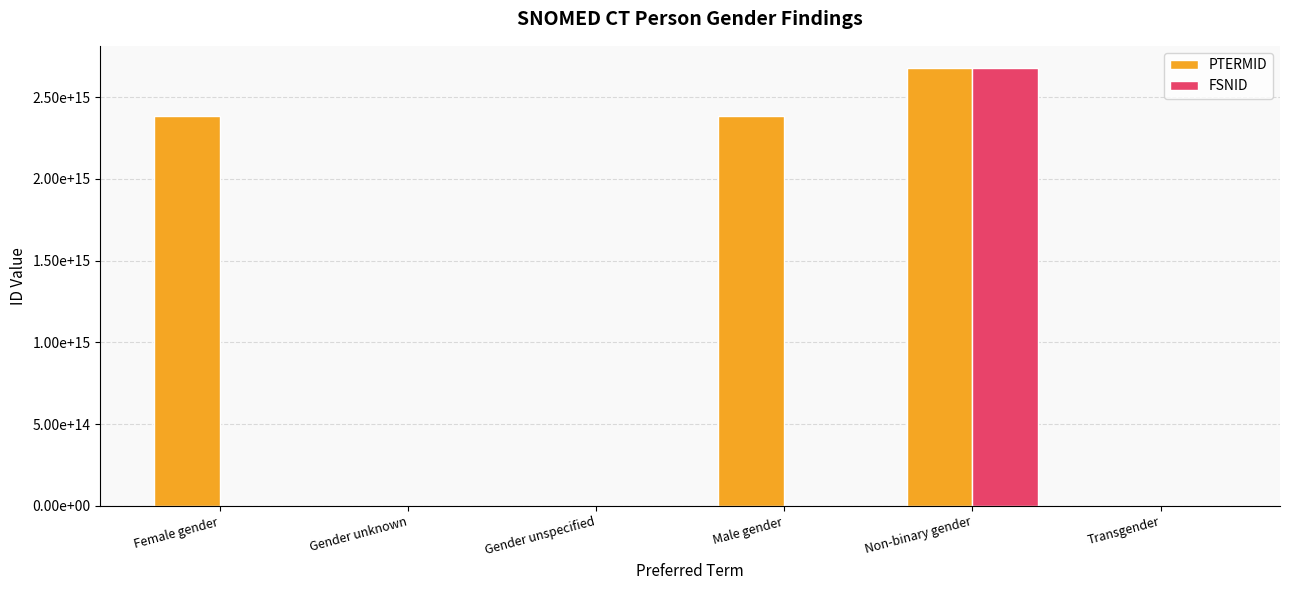

At Gender unknown, list the series in order from smallest to largest.

FSNID, PTERMID